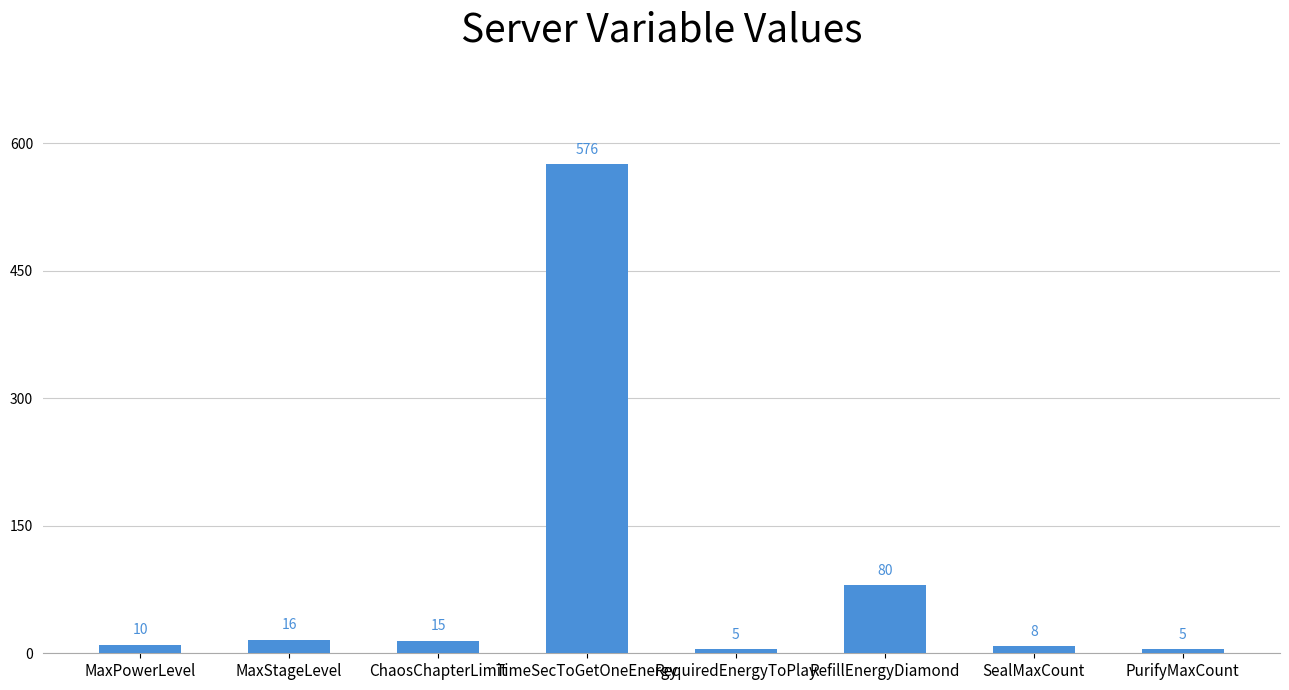

True or false: the data shows 15 at ChaosChapterLimit.

True